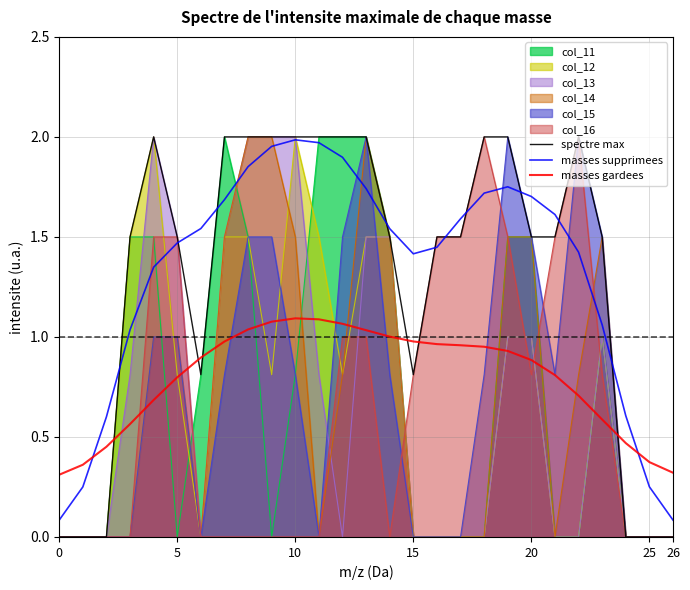

True or false: col_12 has a value of 0.0 at 26.

True